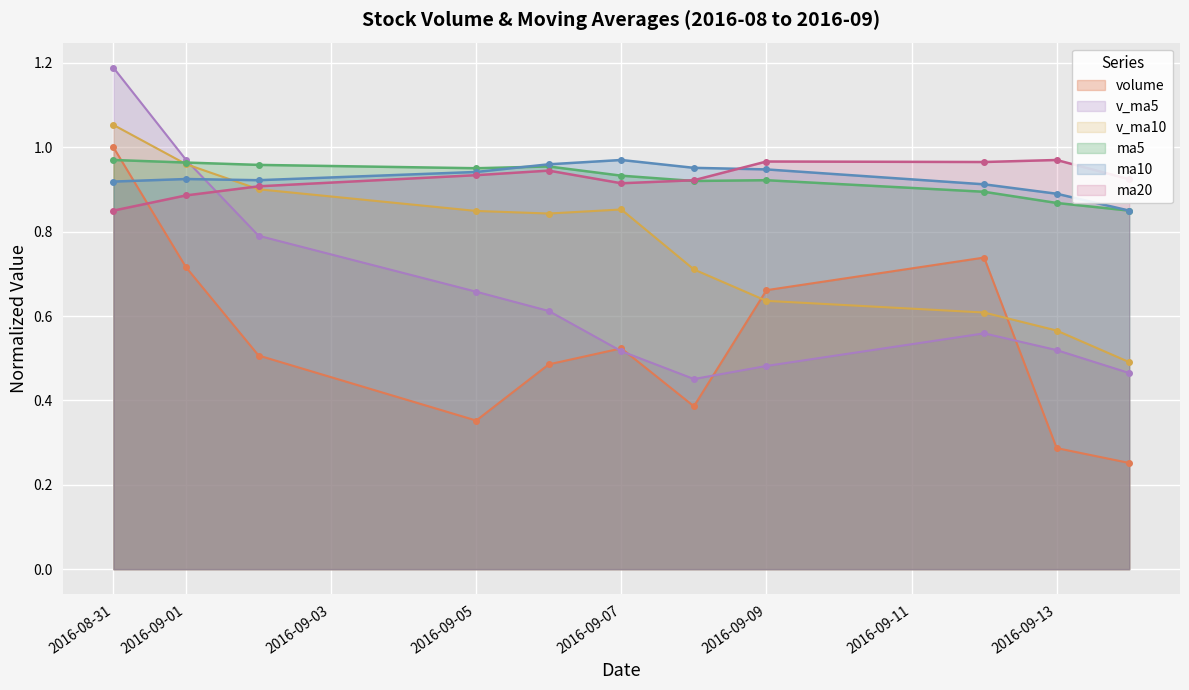

In ma10, how many points are higher than both neighbors (excluding endpoints)?

2